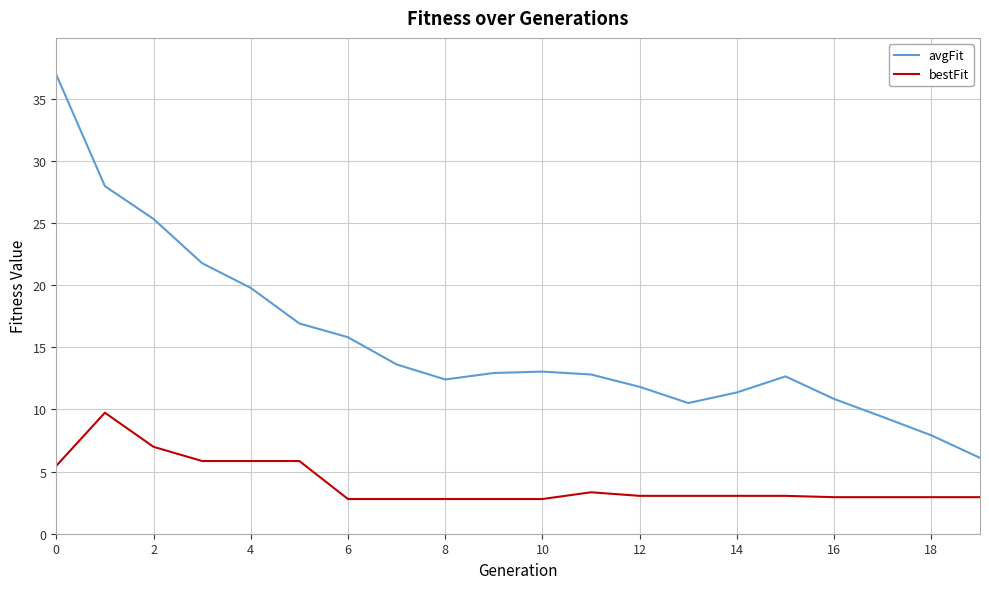

Which series has the largest total across all categories?

avgFit